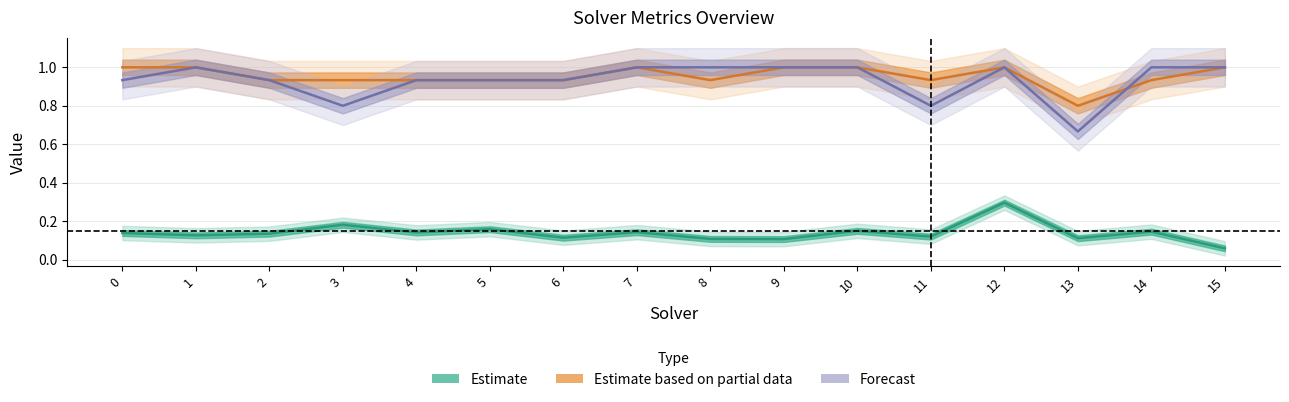

Which category has the highest value in the amount_runtime series?

12